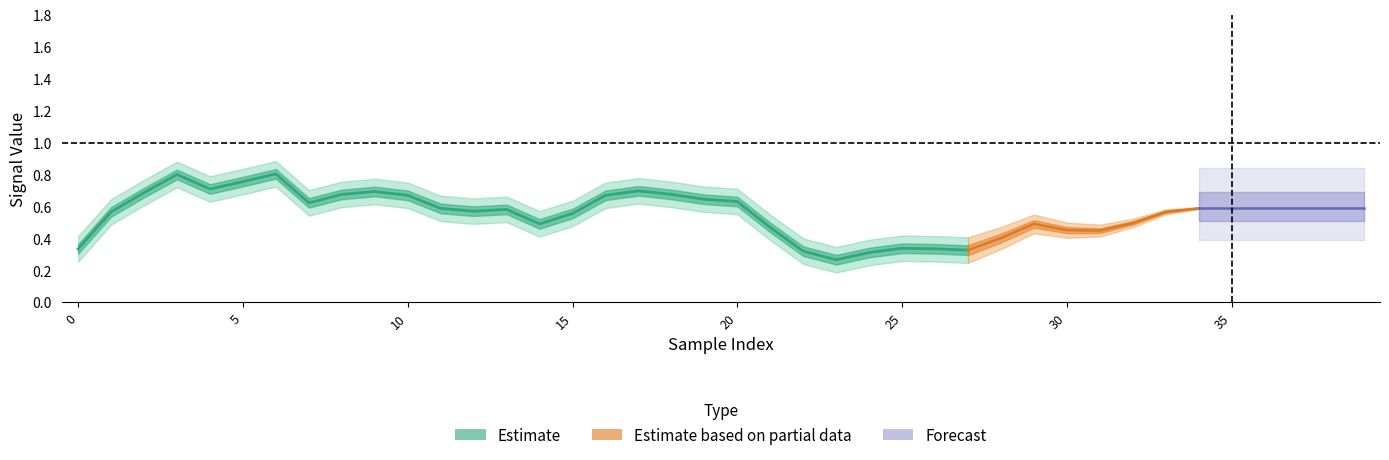

At how many categories does at least one series exceed 0?

40